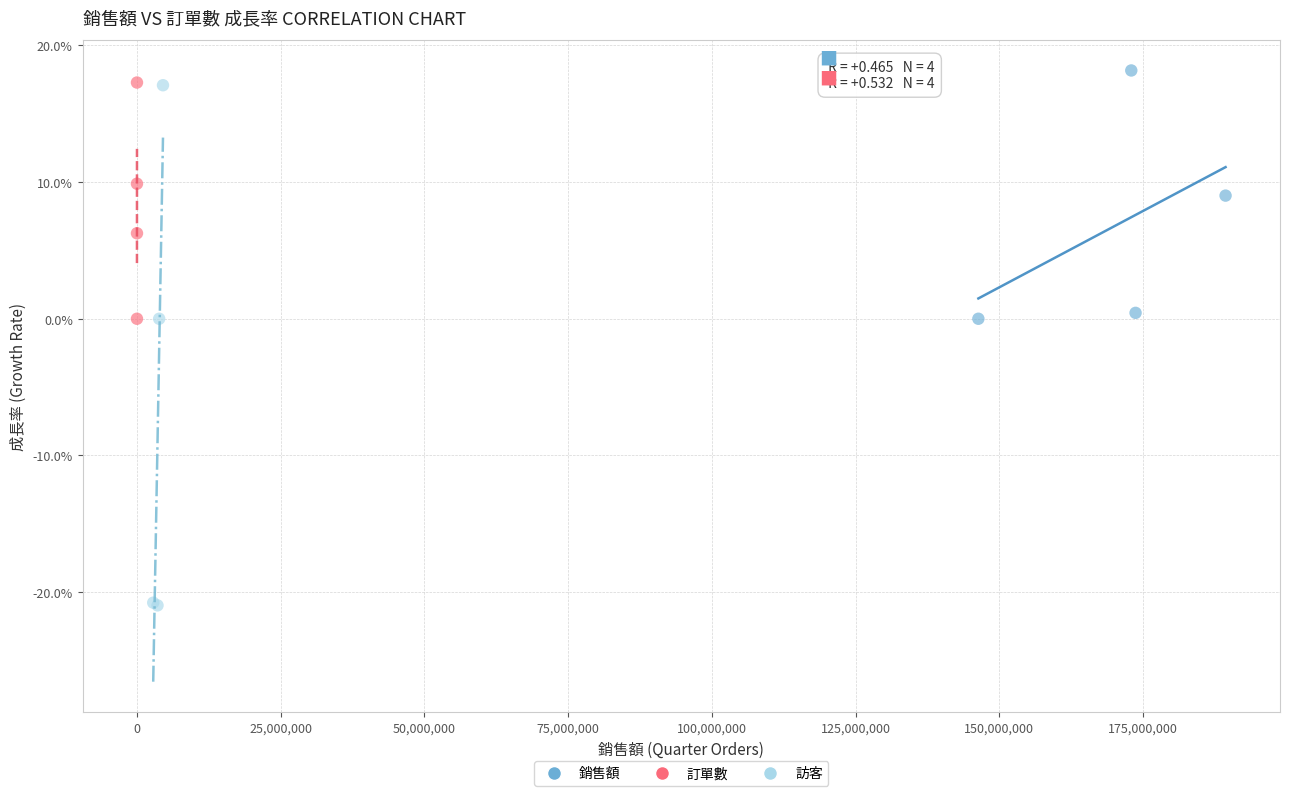

Which series has the widest spread of Y values?

訪客